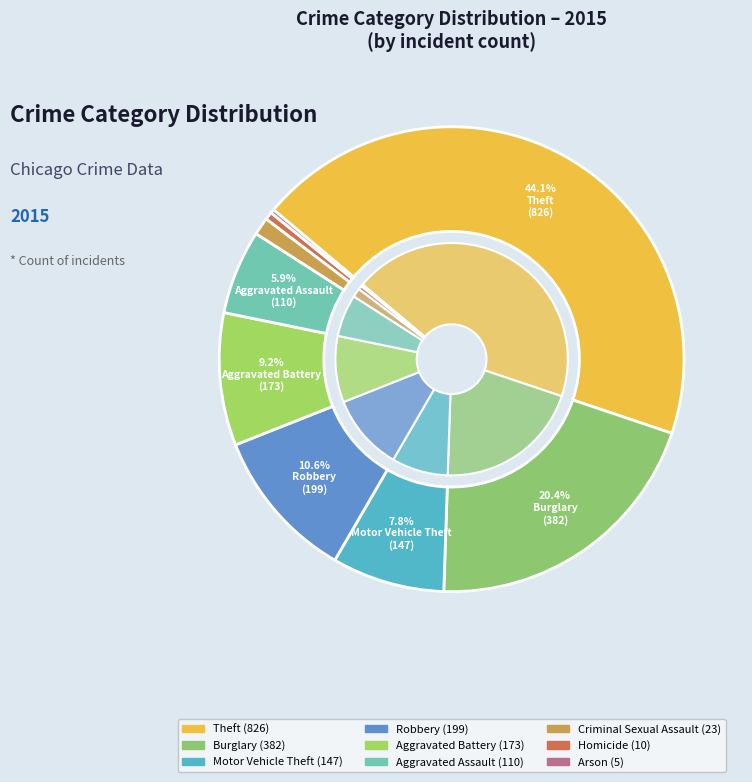

Rank the categories by value from lowest to highest.

Arson, Homicide, Criminal Sexual Assault, Aggravated Assault, Motor Vehicle Theft, Aggravated Battery, Robbery, Burglary, Theft